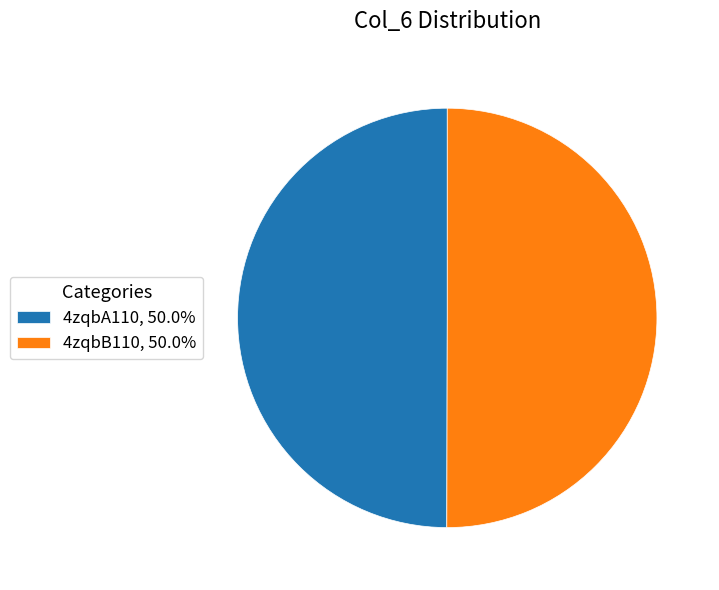

Approximately how many times larger is the value at 4zqbA110, 50.0% compared to 4zqbB110, 50.0%?

1.0